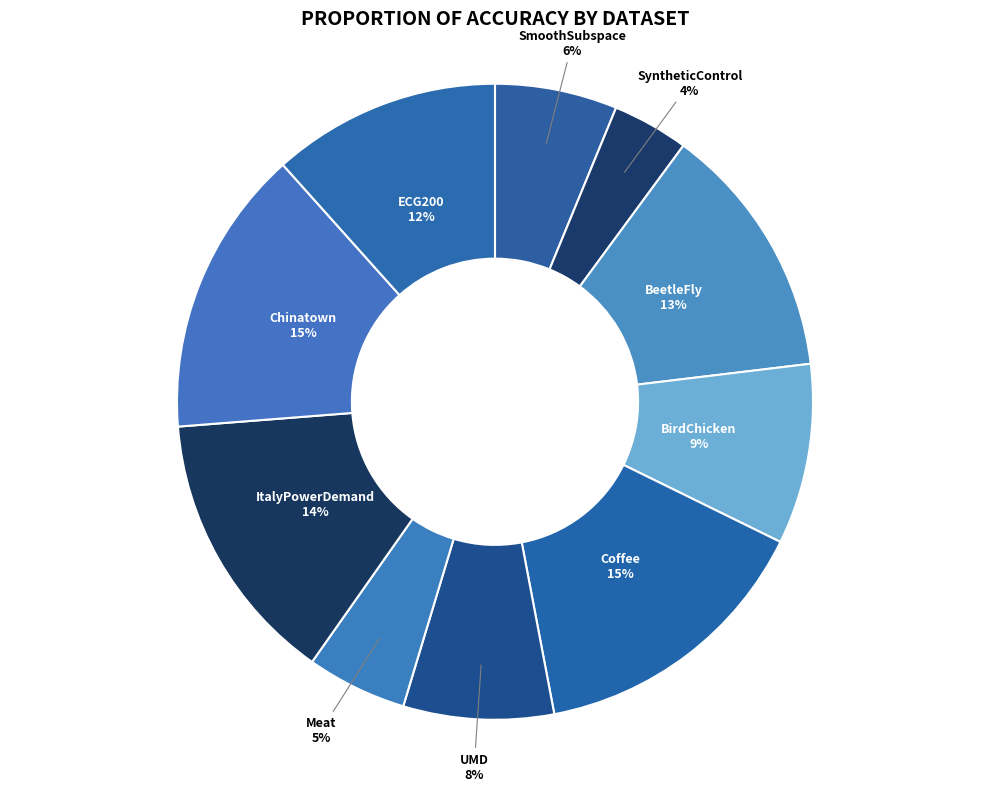

To the nearest percent, what portion does Chinatown represent?

15%